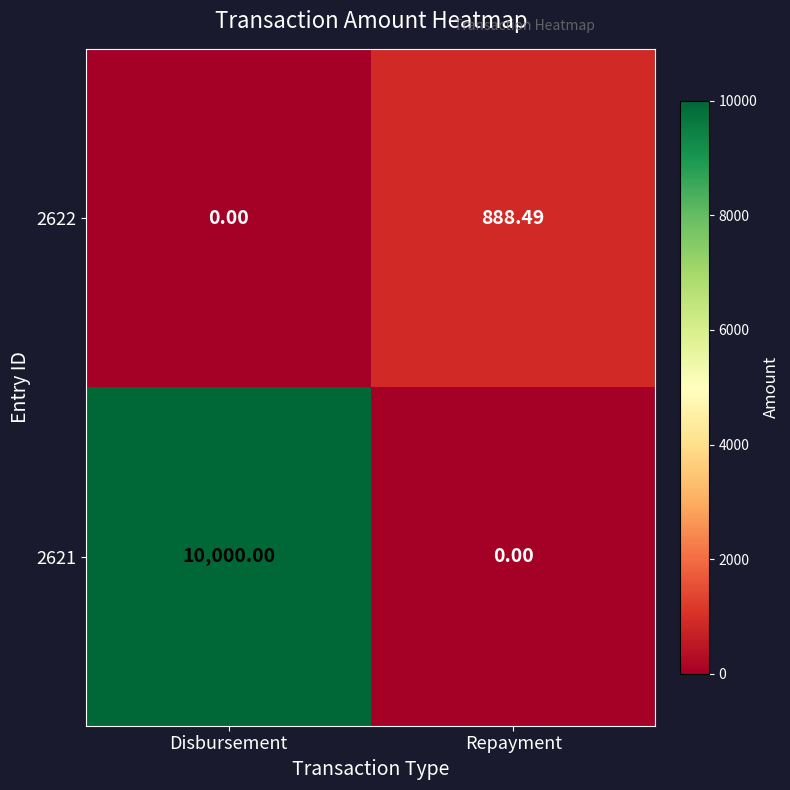

At which category does the chart reach its peak across all series?

Disbursement